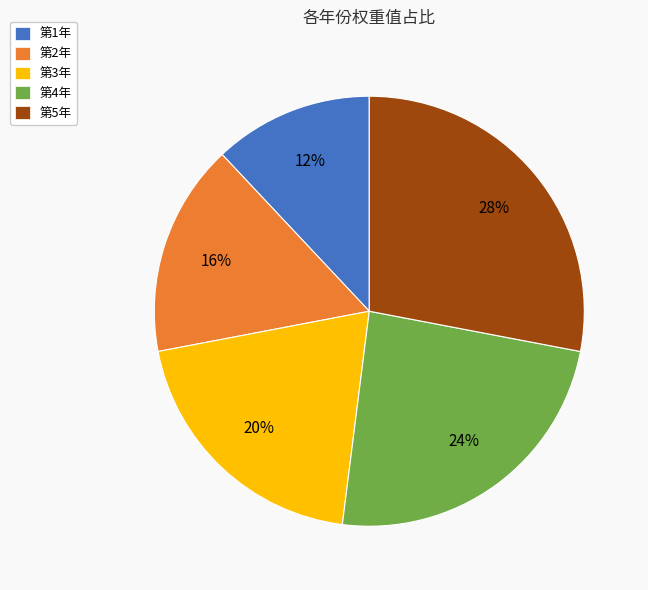

Rank the categories by value from highest to lowest.

第5年, 第4年, 第3年, 第2年, 第1年